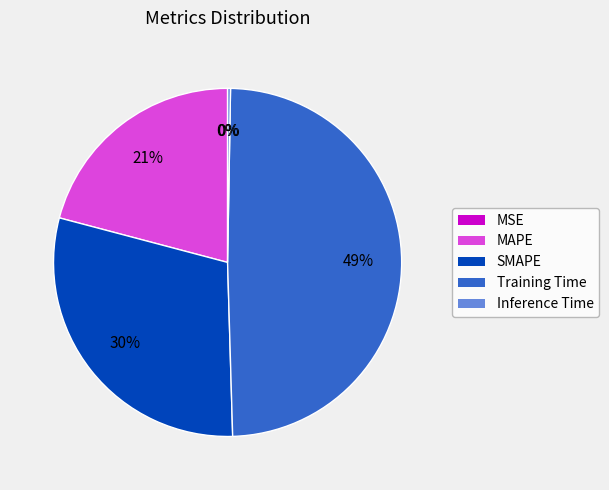

The Training Time slice represents 49% of the pie. True or false?

True